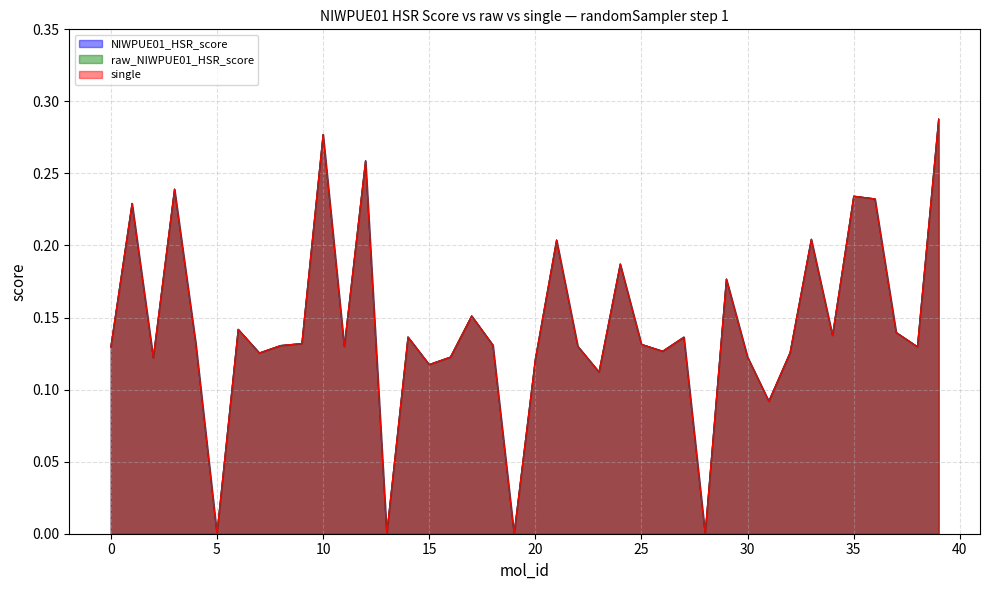

Which has a higher value, 24 or 22?

24